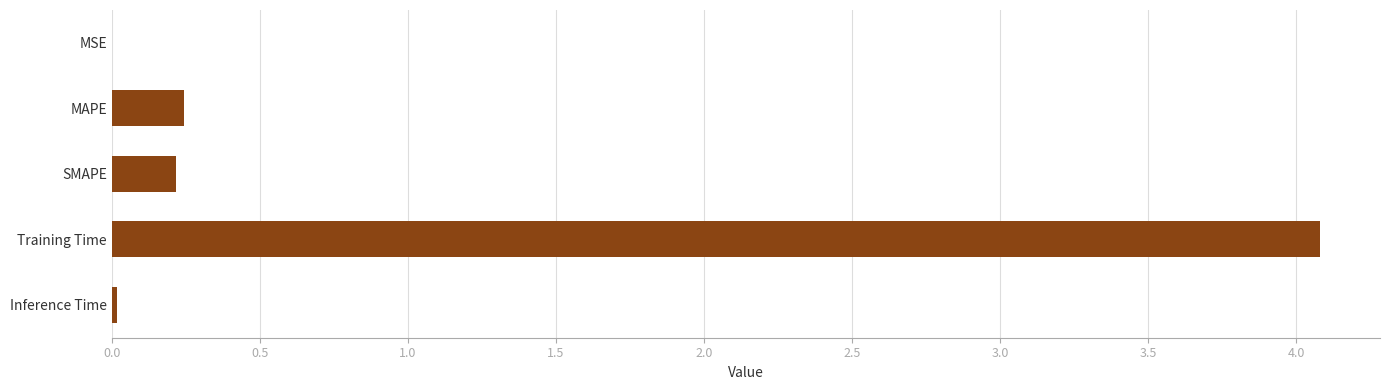

True or false: the data shows 4.1 at Training Time.

True